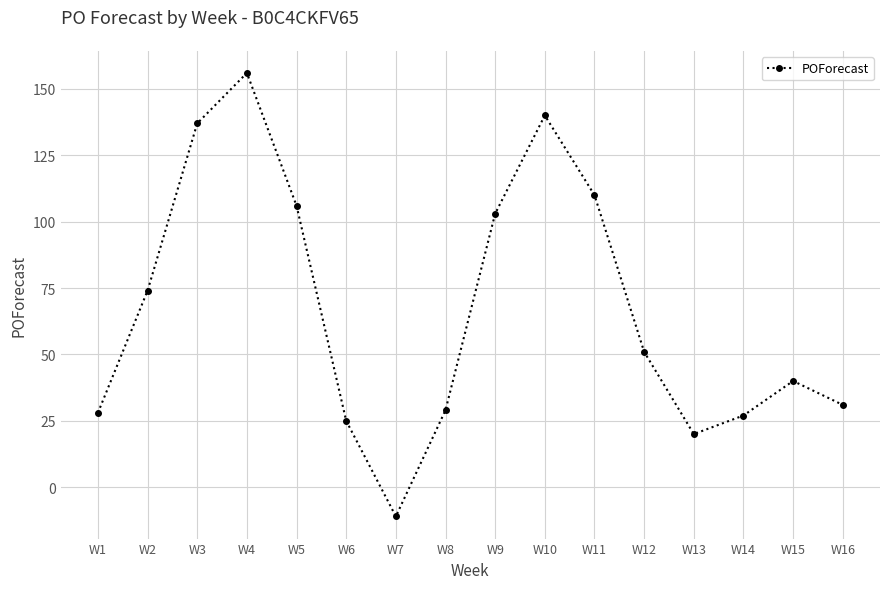

Where does the data first go above 51?

W2